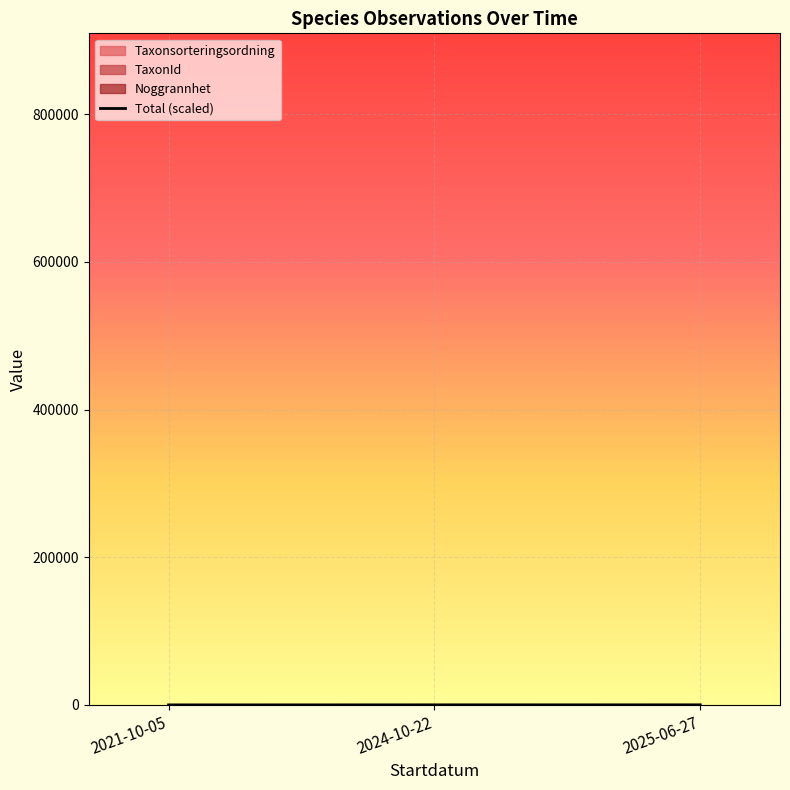

True or false: the data shows 70.3 at 2024-10-22.

True